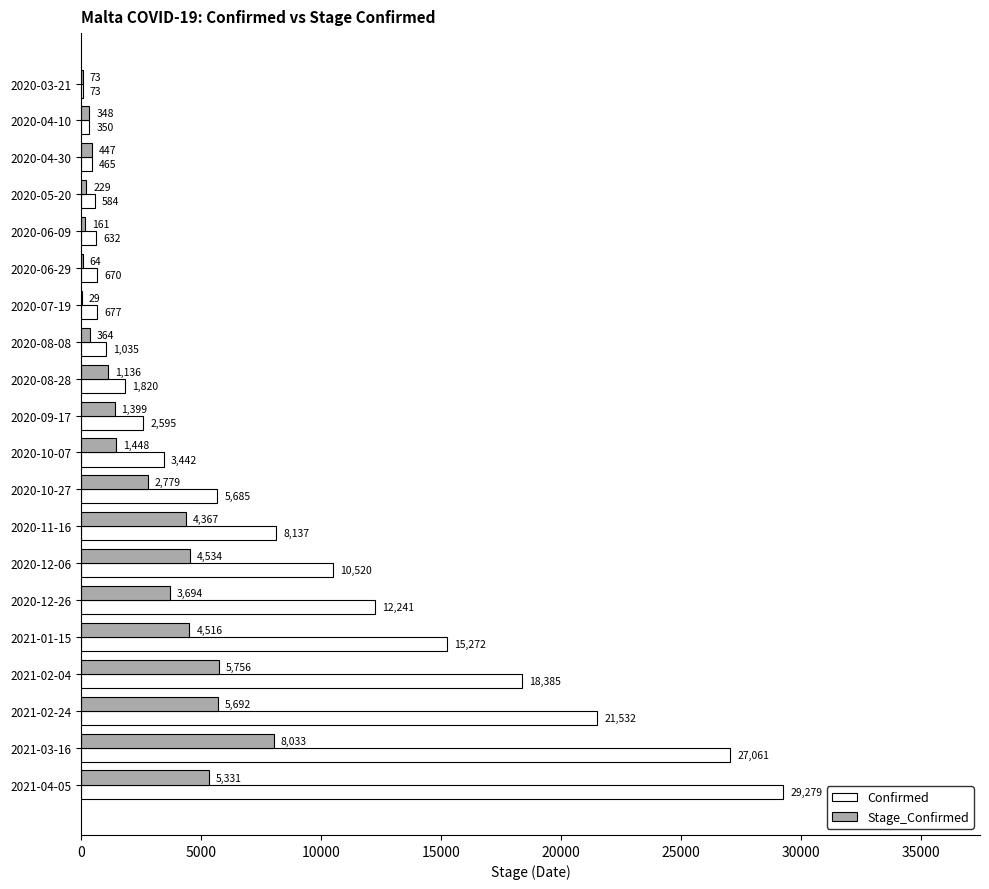

True or false: Confirmed has a value of 1035 at 2020-08-08.

True